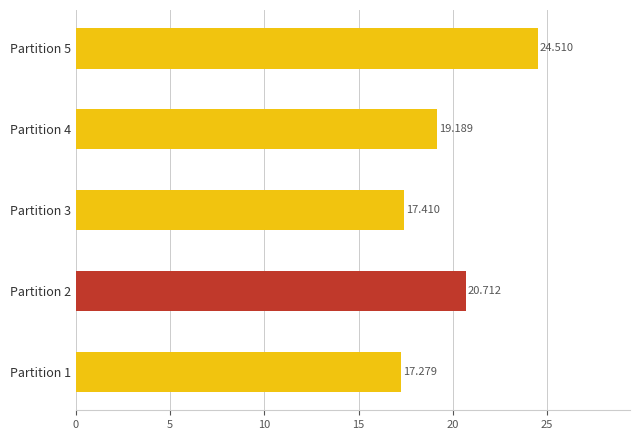

What is the smallest value displayed?

17.3